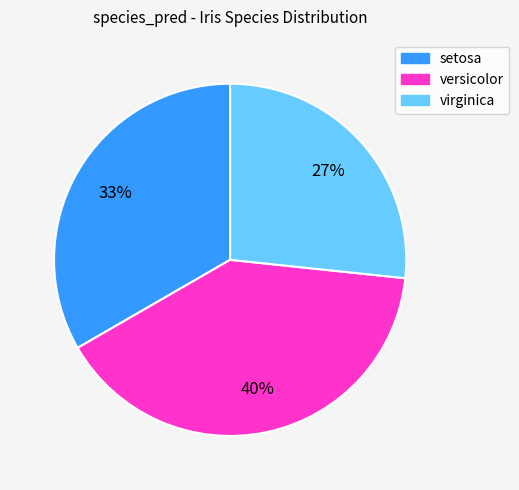

What percentage is the versicolor slice, to the nearest percent?

40%